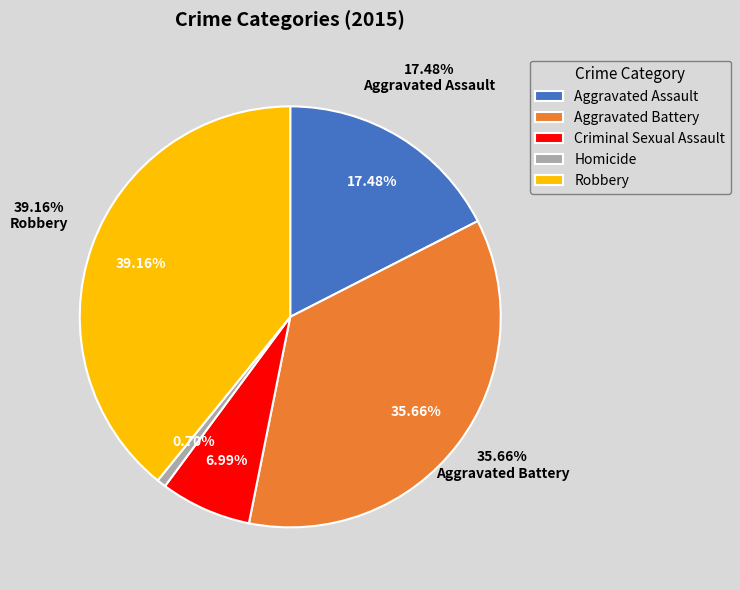

Does Aggravated Assault represent more than half of the total?

No